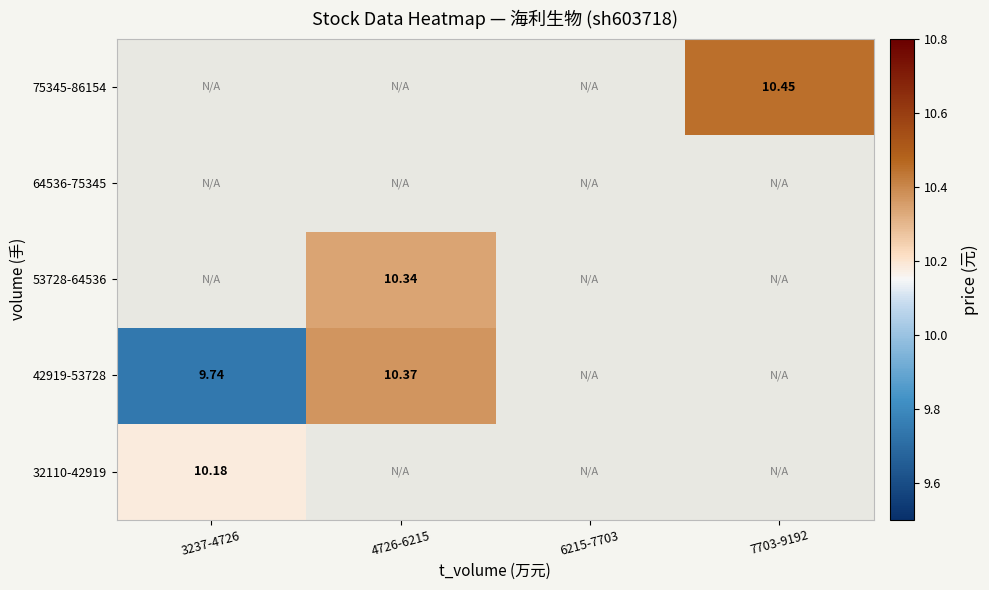

At which category does the chart reach its peak across all series?

7703-9192